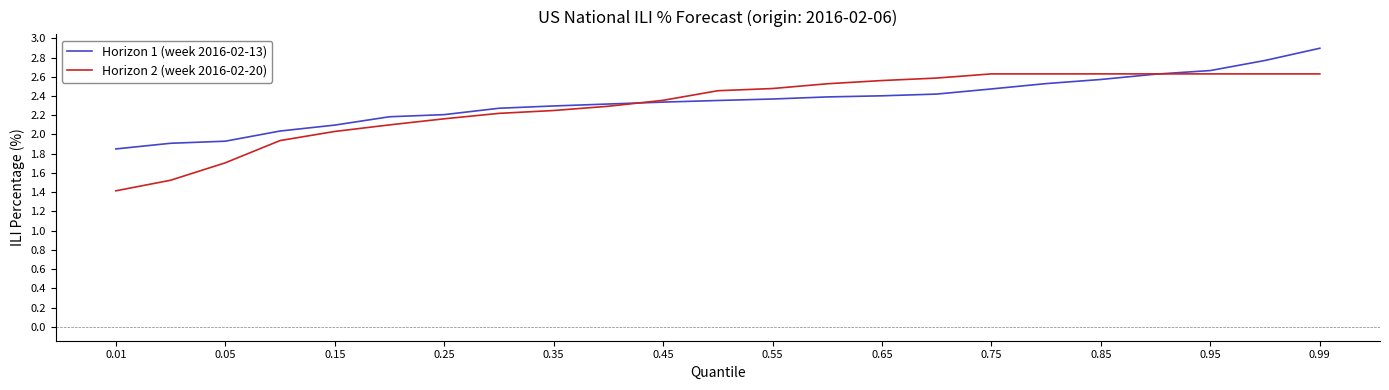

Which series has the largest range (max minus min)?

Horizon 2 (week 2016-02-20)